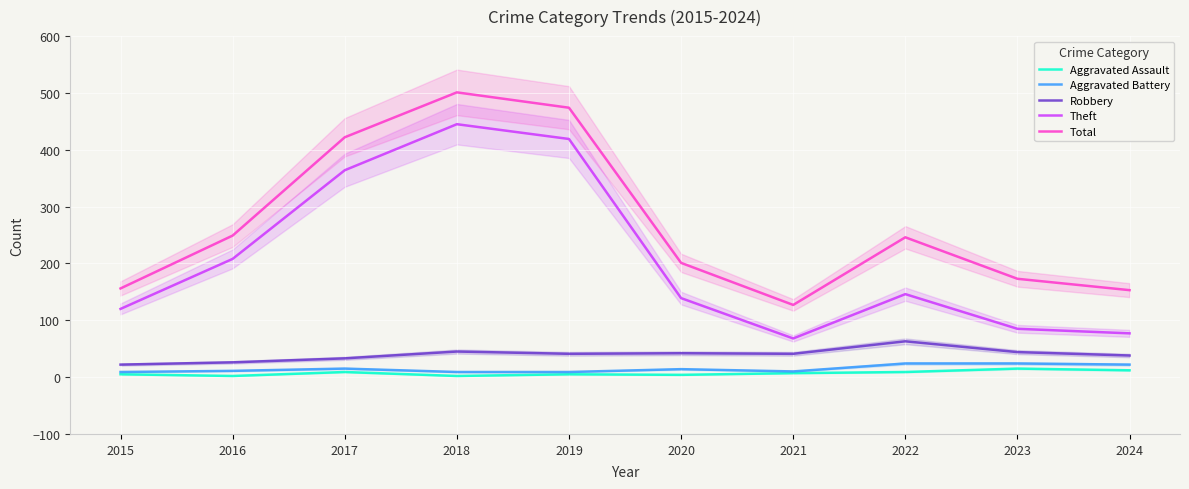

Which series changed the most between 2022 and 2023?

Total